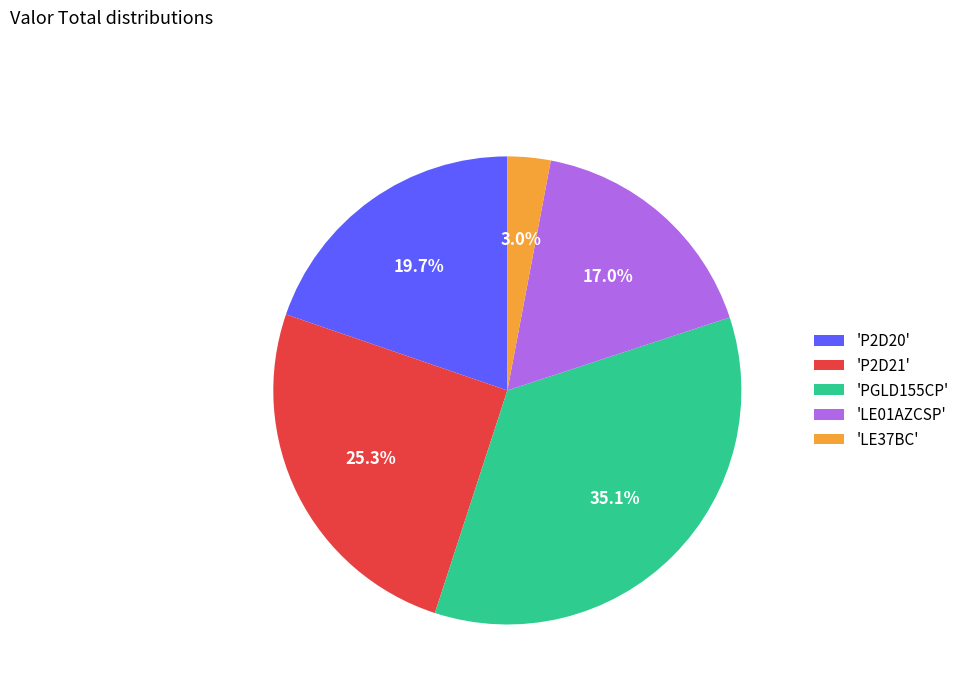

To the nearest percent, what is the average slice percentage?

20%